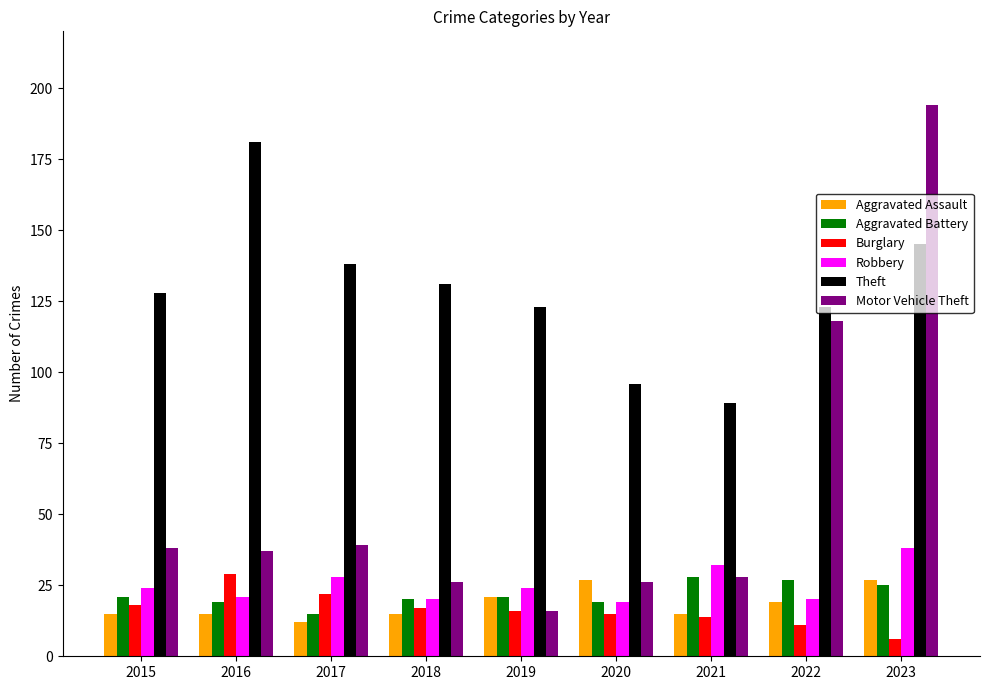

Reading left to right, extract all data points from this chart.

Aggravated Assault: 2015=15	2016=15	2017=12	2018=15	2019=21	2020=27	2021=15	2022=19	2023=27
Aggravated Battery: 2015=21	2016=19	2017=15	2018=20	2019=21	2020=19	2021=28	2022=27	2023=25
Burglary: 2015=18	2016=29	2017=22	2018=17	2019=16	2020=15	2021=14	2022=11	2023=6
Robbery: 2015=24	2016=21	2017=28	2018=20	2019=24	2020=19	2021=32	2022=20	2023=38
Theft: 2015=128	2016=181	2017=138	2018=131	2019=123	2020=96	2021=89	2022=123	2023=145
Motor Vehicle Theft: 2015=38	2016=37	2017=39	2018=26	2019=16	2020=26	2021=28	2022=118	2023=194